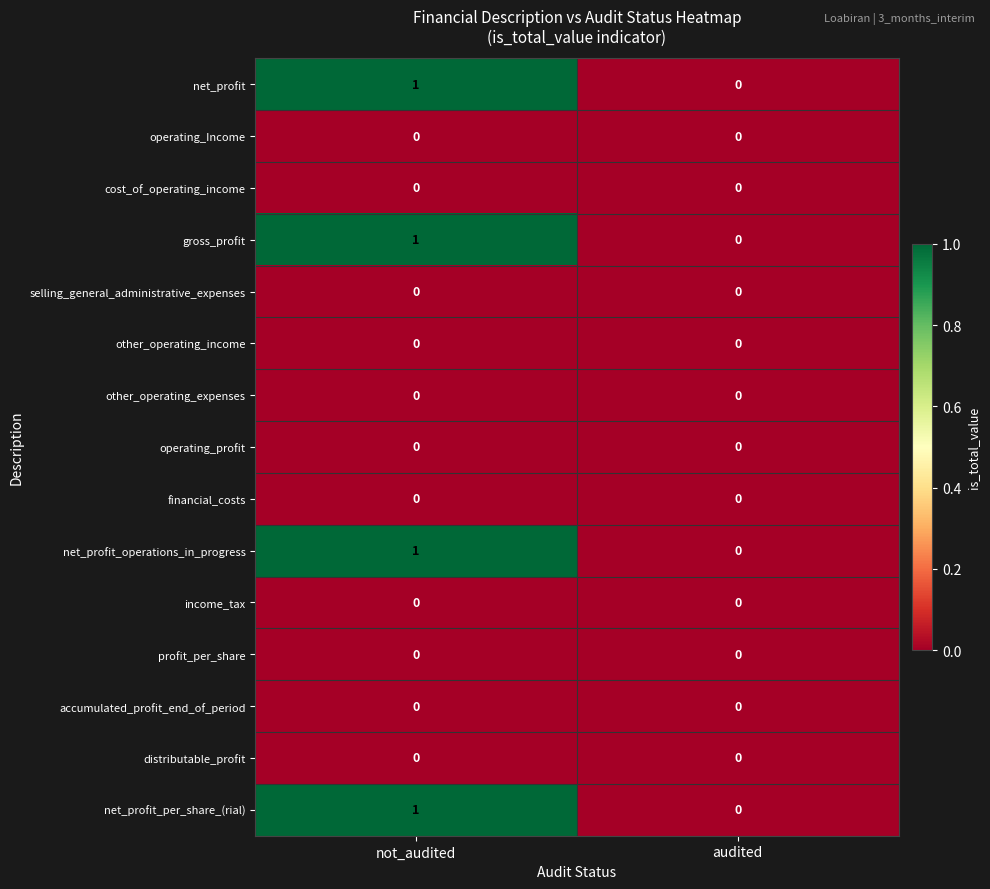

Where is gross_profit nearest to the value 0?

audited